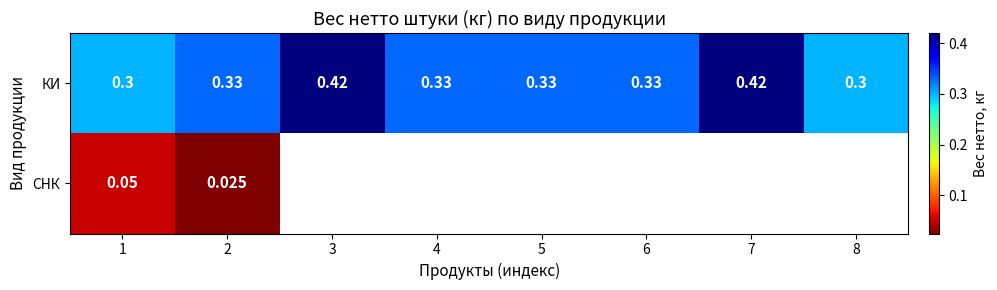

What is the total value across all series at 2?

0.4